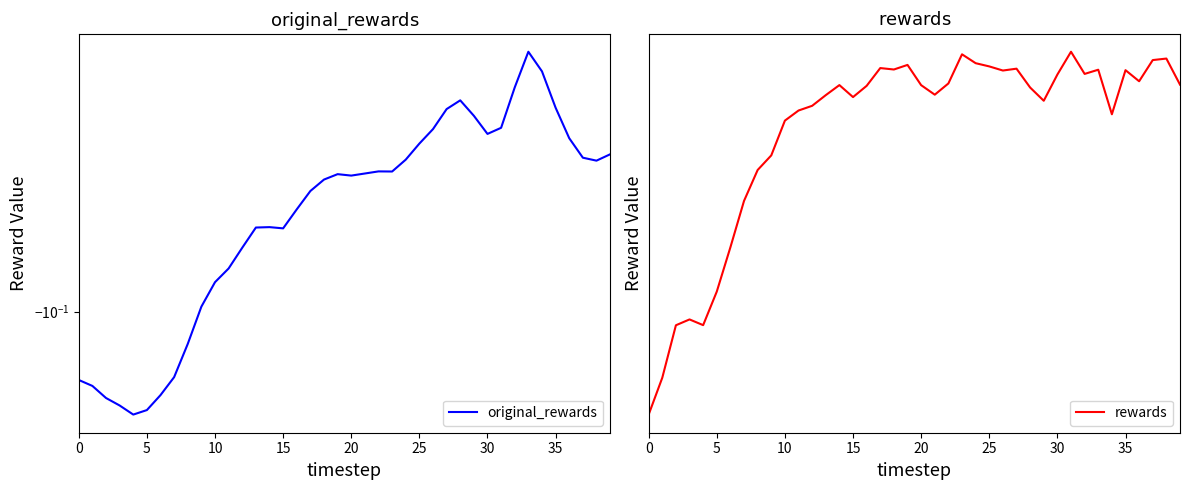

Reading left to right, extract all data points from this chart.

original_rewards: -0.1	-0.1	-0.1	-0.1	-0.1	-0.1	-0.1	-0.1	-0.1	-0.1	-0.1	-0.1	-0.1	-0.1	-0.1	-0.1	-0.1	-0.1	-0.1	-0.1	-0.1	-0.1	-0.1	-0.1	-0.1	-0.1	-0.1	-0.1	-0.1	-0.1	-0.1	-0.1	-0.1	-0.1	-0.1	-0.1	-0.1	-0.1	-0.1	-0.1
rewards: -3.7	-3.6	-3.6	-3.6	-3.6	-3.6	-3.5	-3.5	-3.5	-3.5	-3.4	-3.4	-3.4	-3.4	-3.4	-3.4	-3.4	-3.4	-3.4	-3.4	-3.4	-3.4	-3.4	-3.4	-3.4	-3.4	-3.4	-3.4	-3.4	-3.4	-3.4	-3.4	-3.4	-3.4	-3.4	-3.4	-3.4	-3.4	-3.4	-3.4